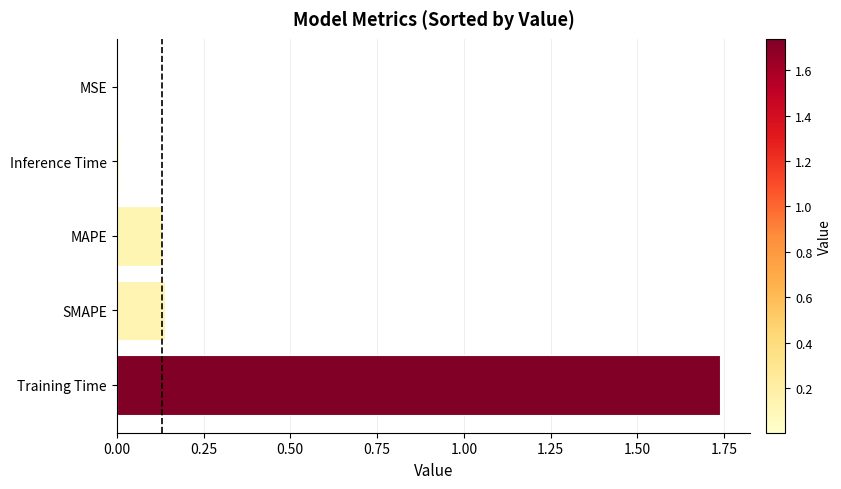

Which has a higher value, Training Time or MSE?

Training Time